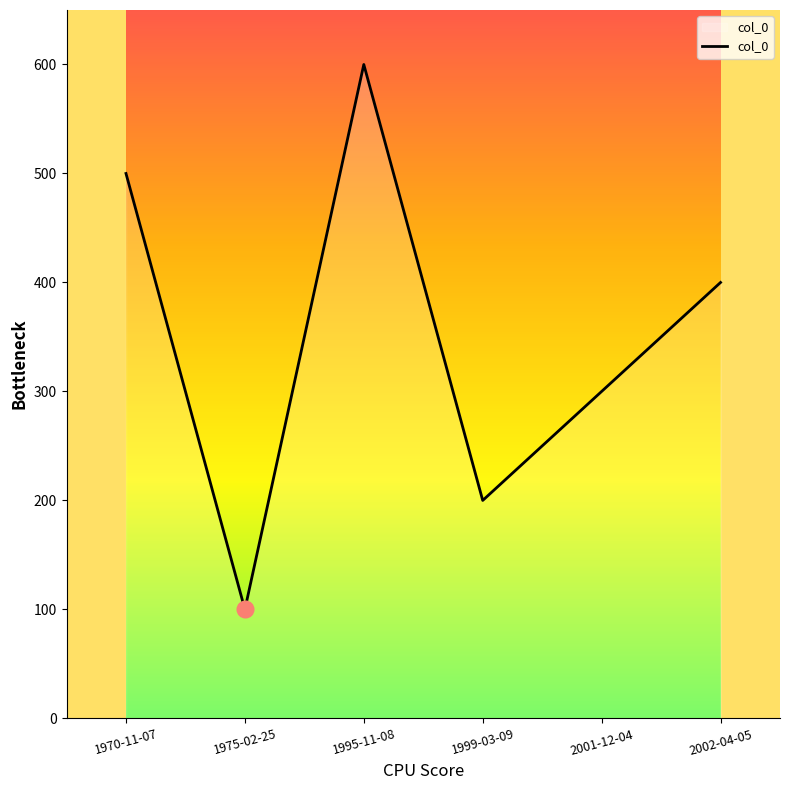

How many lines are shown in the chart?

1